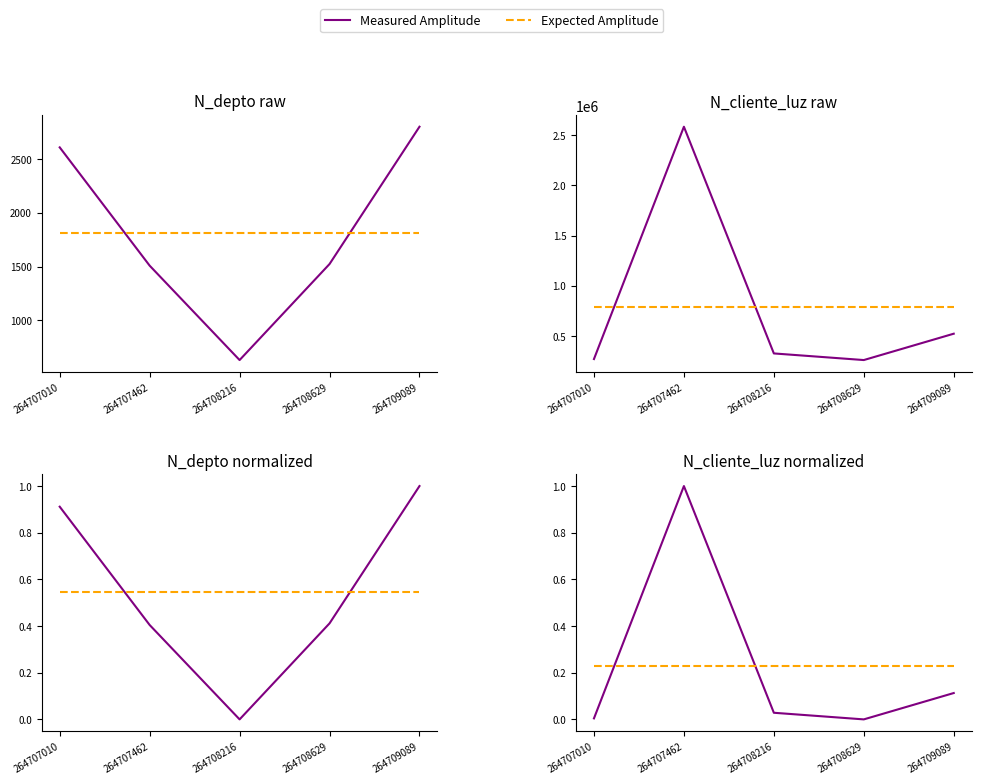

How many distinct data groups are displayed?

2